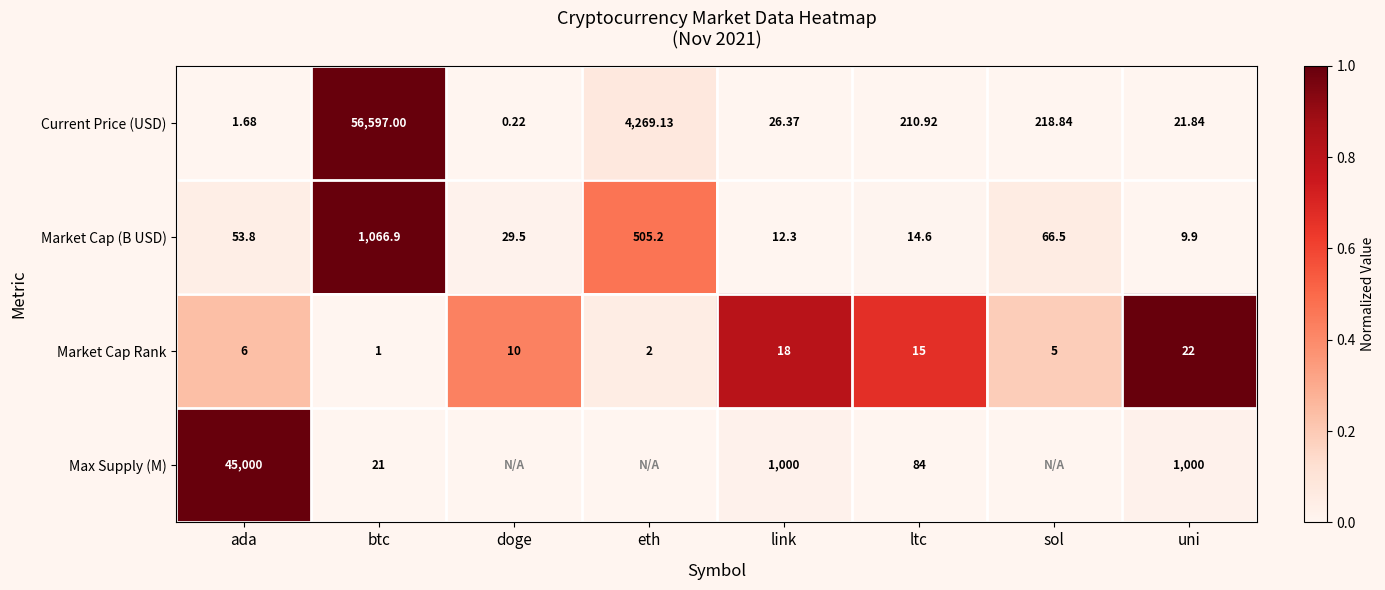

At which label does Market Cap (B USD) reach its peak?

btc